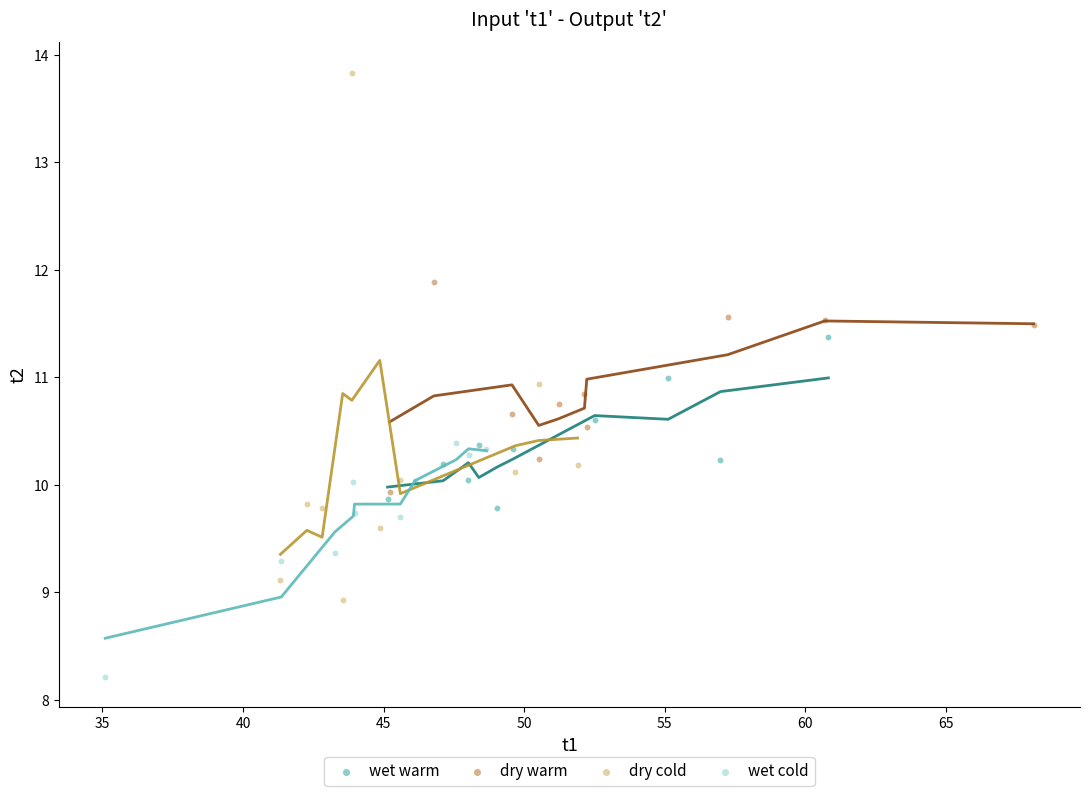

Which series reaches the maximum Y coordinate?

dry cold